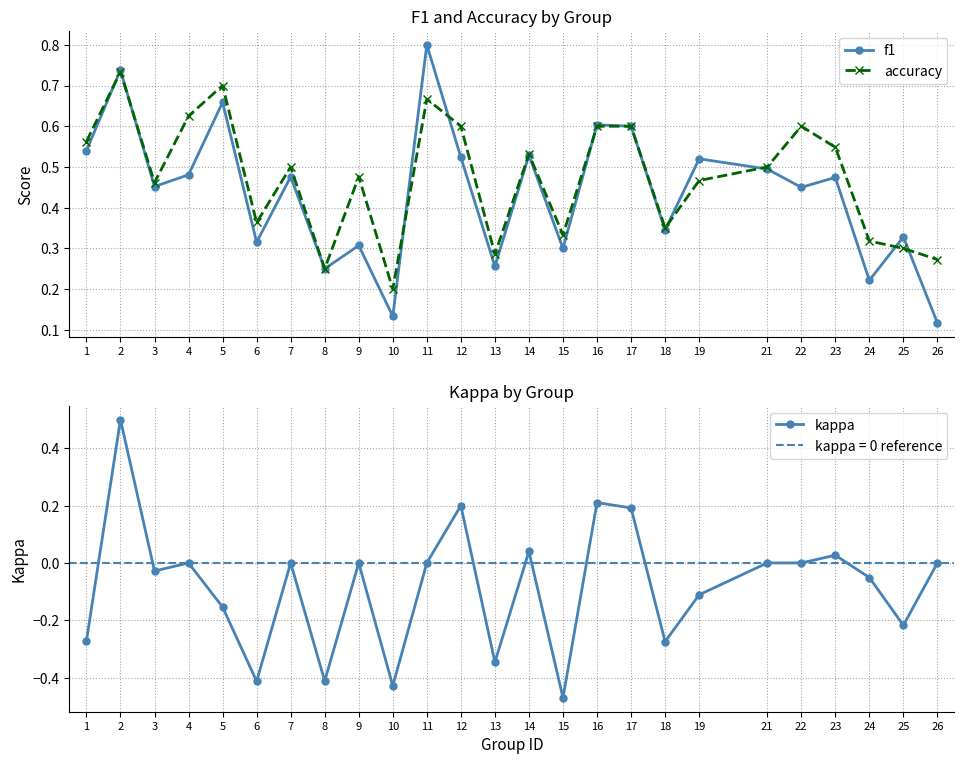

How many f1 values are between 0 and 1?

25